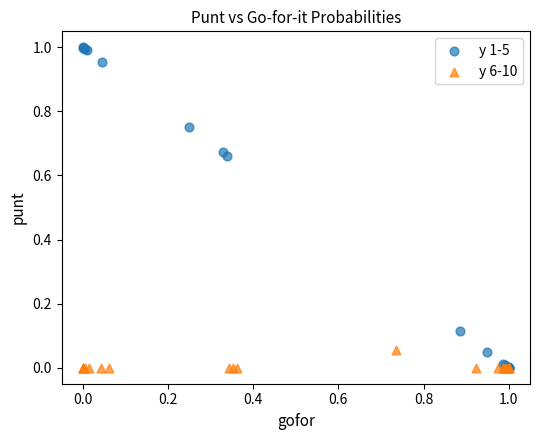

Which series contains the highest Y value?

y 1-5